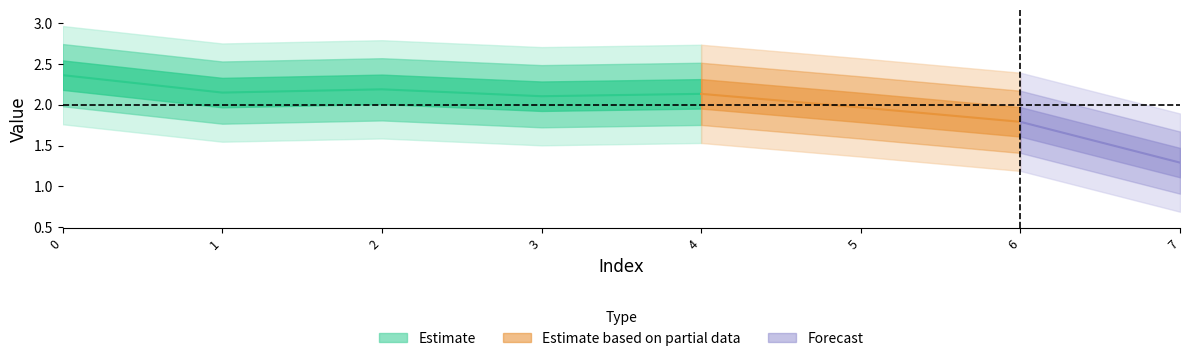

What is the sum of all values?

16.0